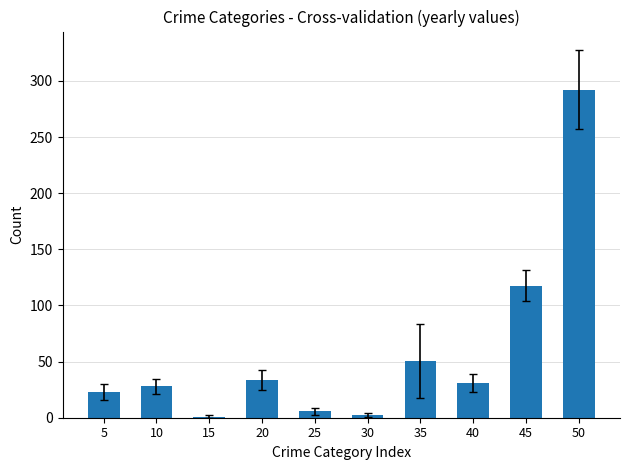

What is the change in value from 5 to 45?

+94.8